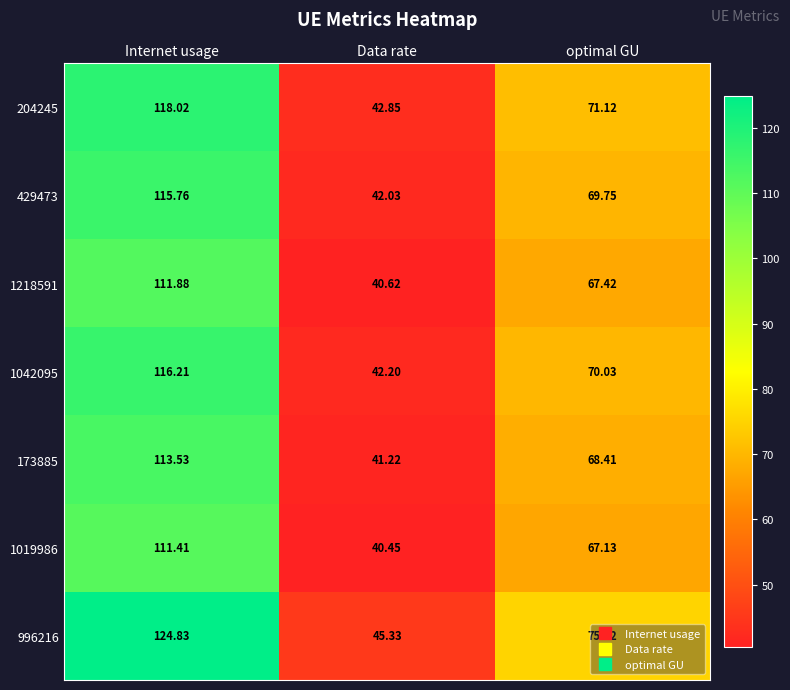

Which series changed the most between Data rate and optimal GU?

996216